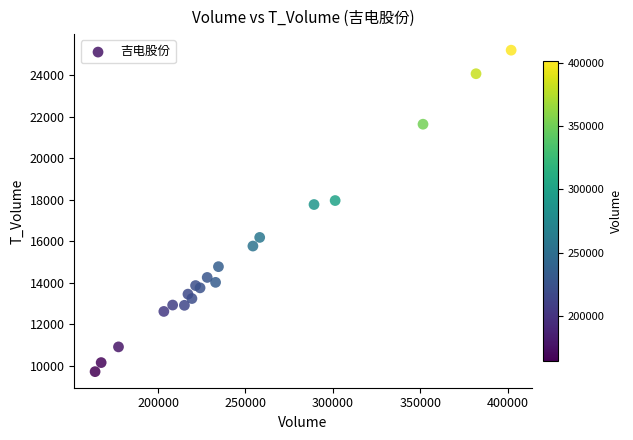

What Y value in the scatter plot is closest to 17457?

17765